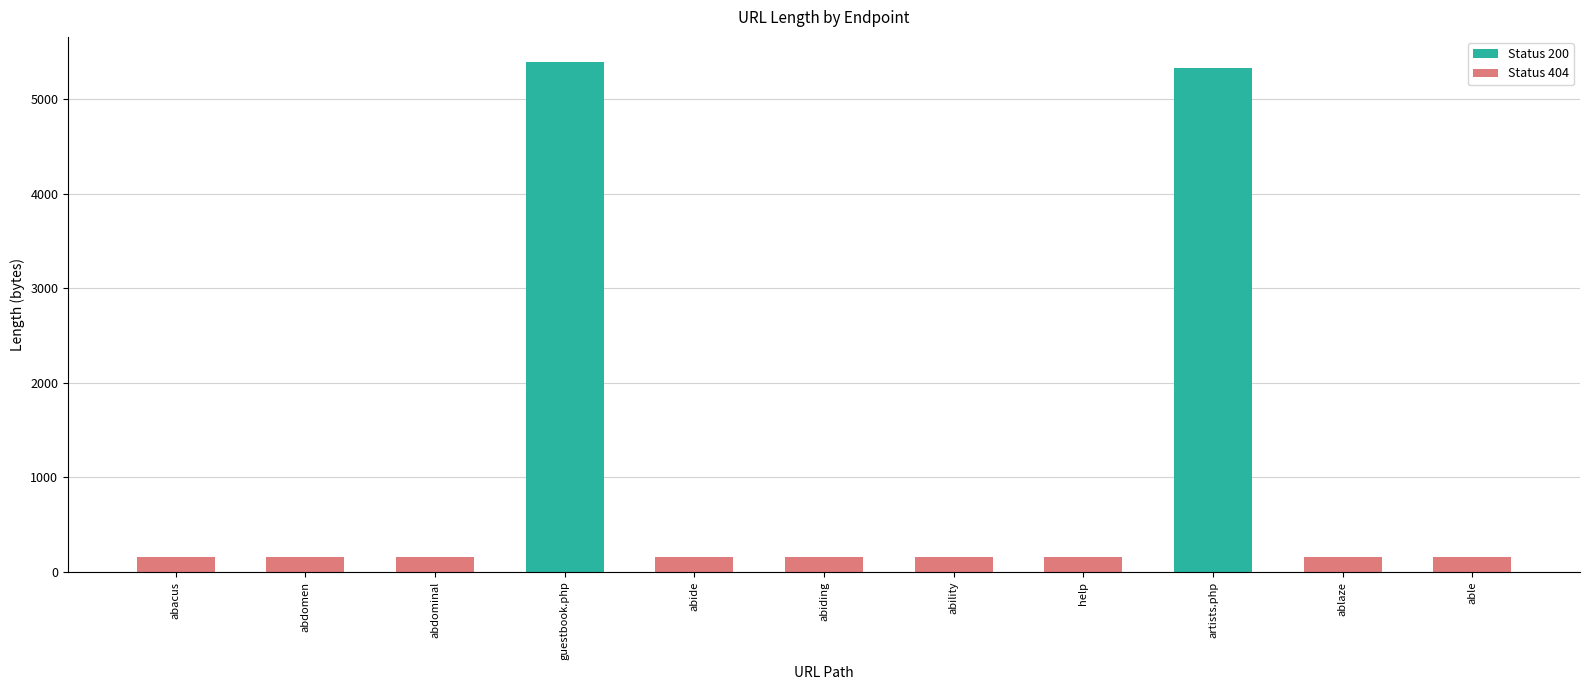

What is the difference between the maximum and minimum values?

5237